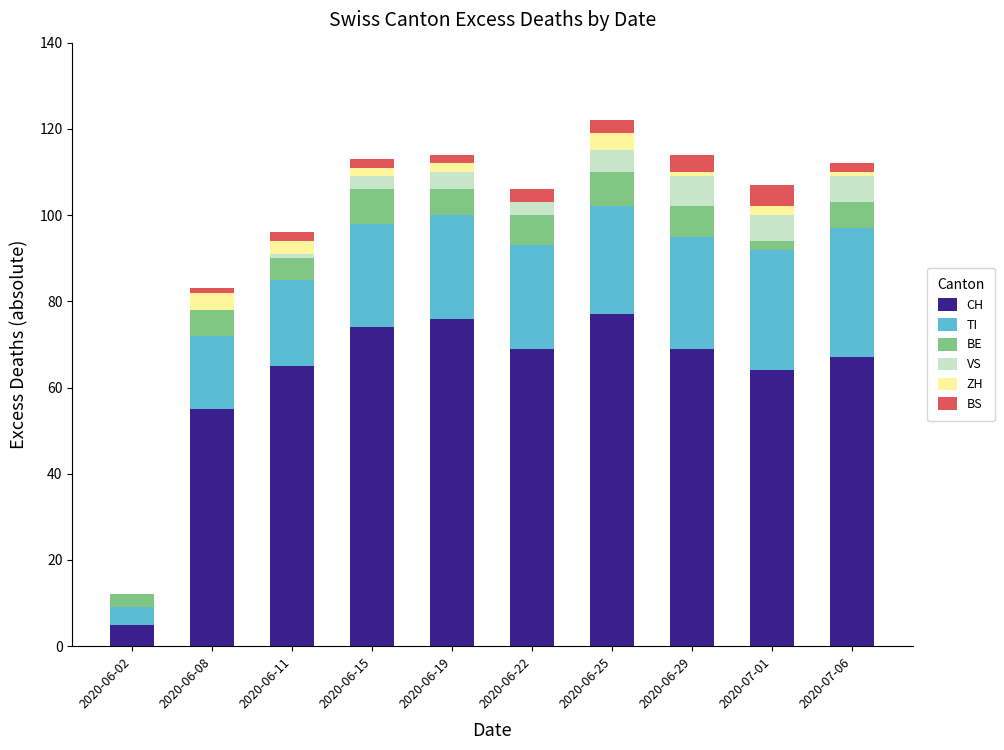

What is the sum of all CH values?

621